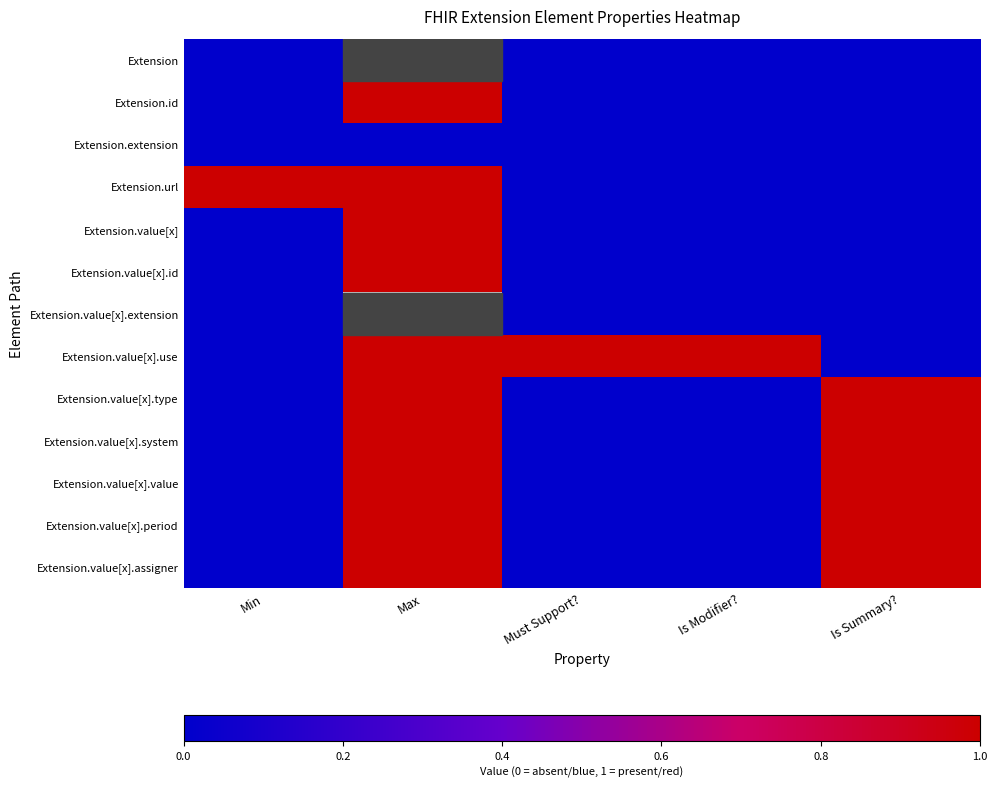

At how many categories does at least one series exceed 0?

5